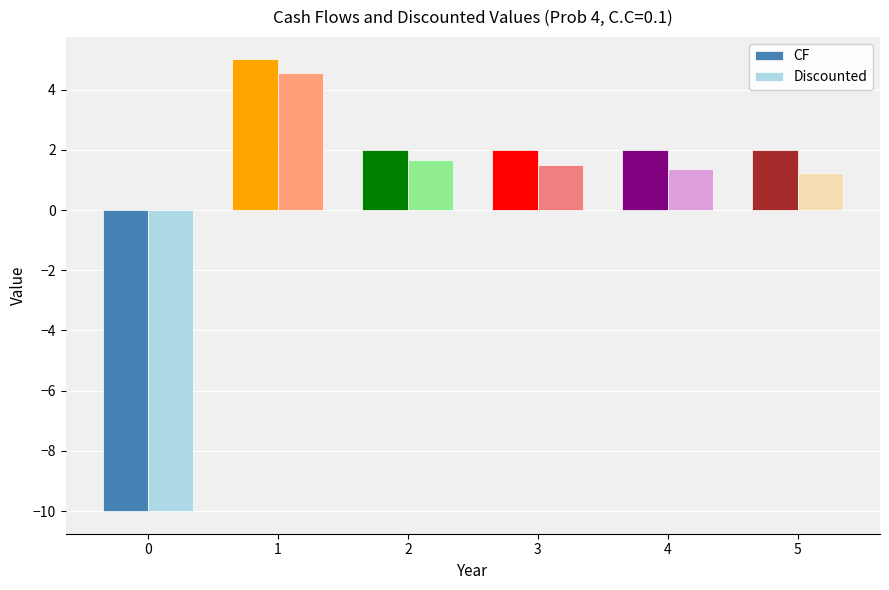

What is the difference between the Discounted values at 1 and 5?

3.3